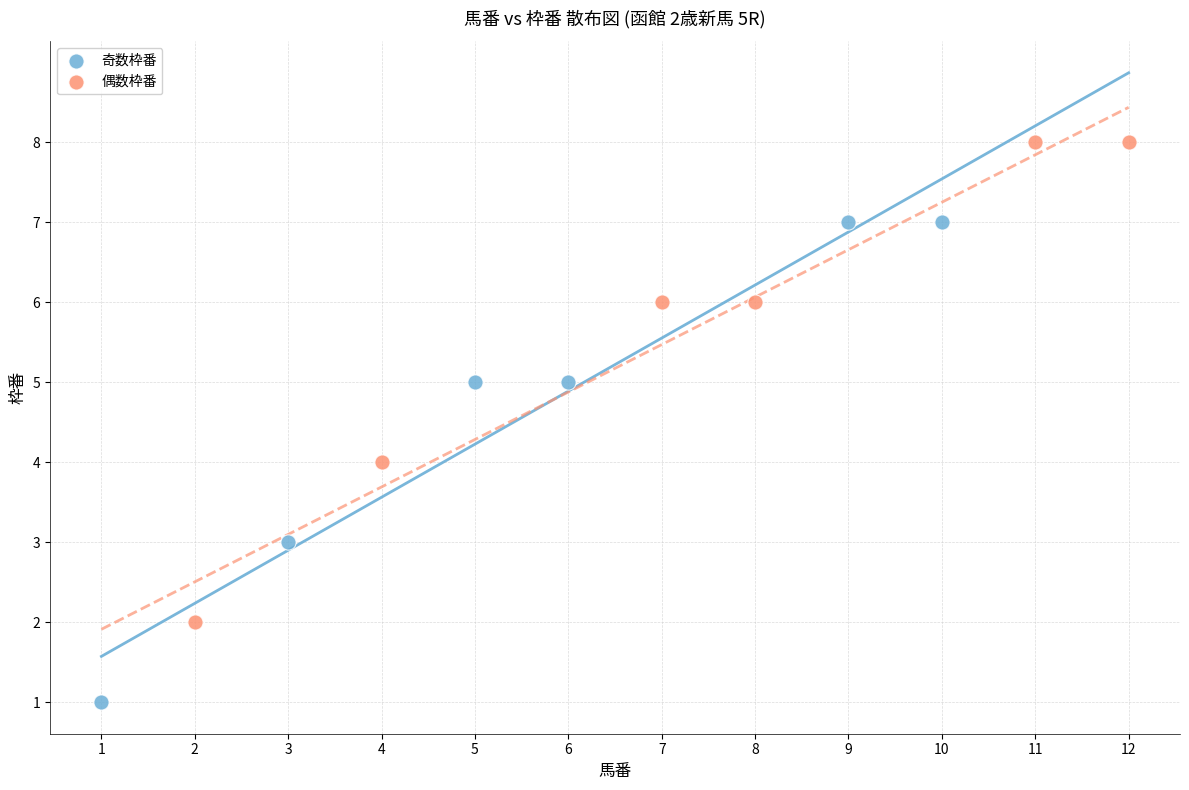

What are all the series names shown in the legend?

奇数枠番, 偶数枠番